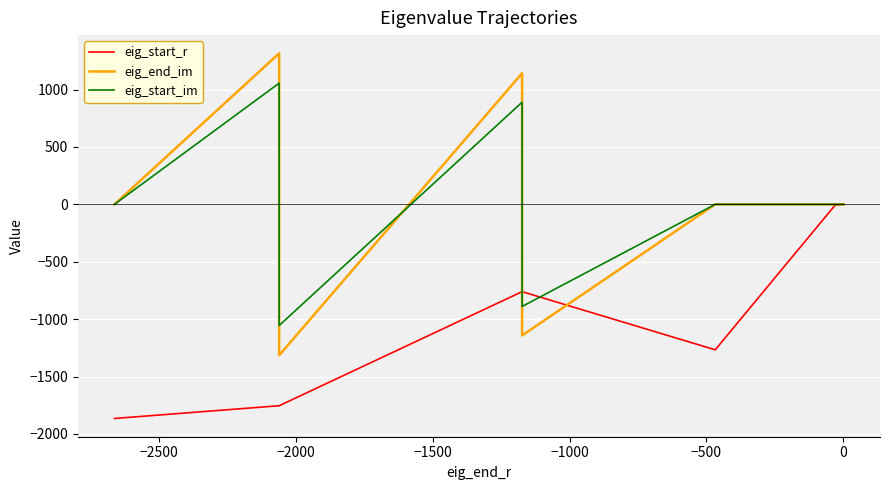

How many distinct data groups are displayed?

3